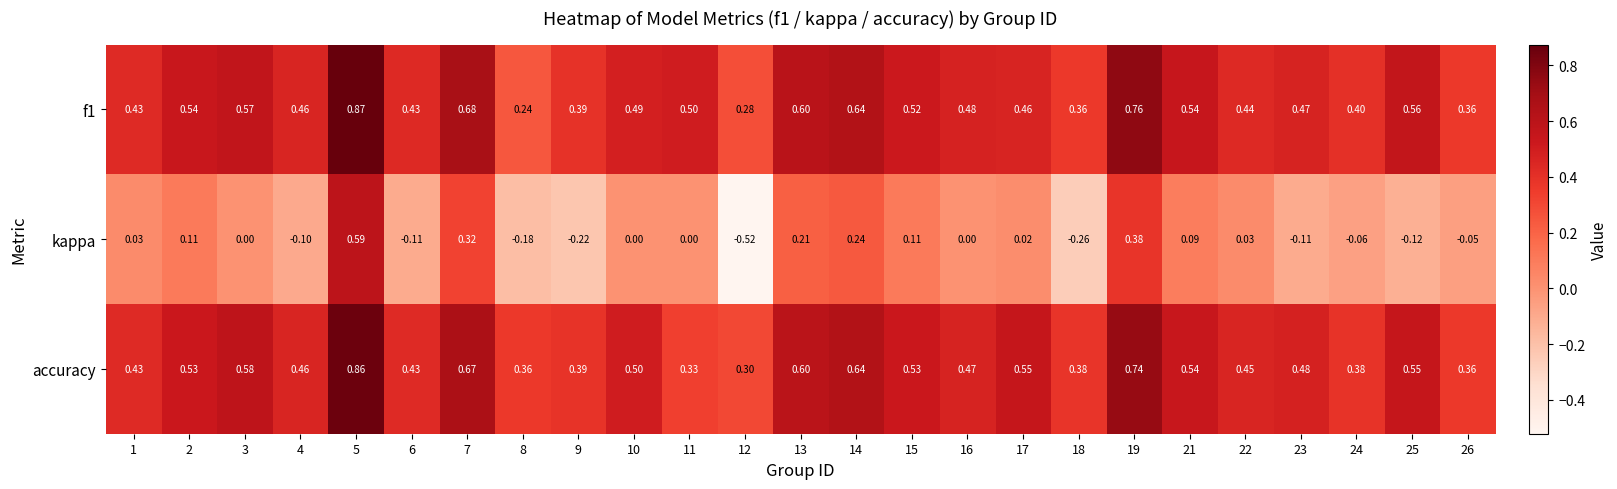

Between 17 and 19, which series saw the biggest shift?

kappa